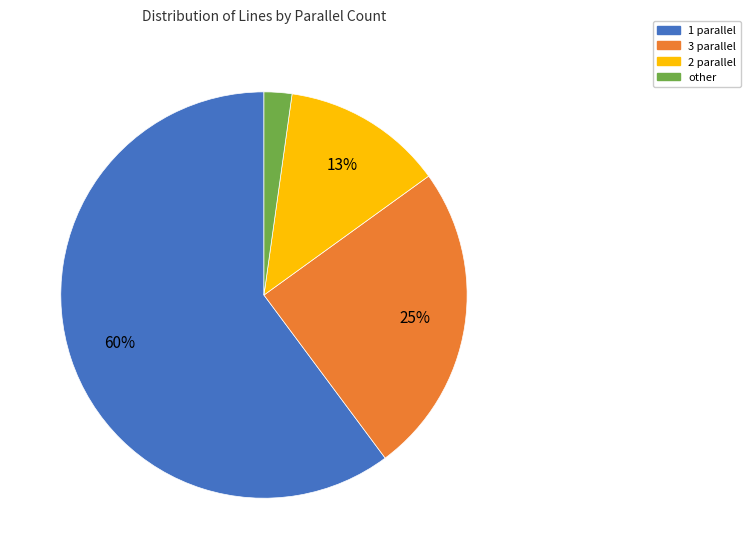

To the nearest percent, what is the combined percentage of 3 parallel and other?

27%